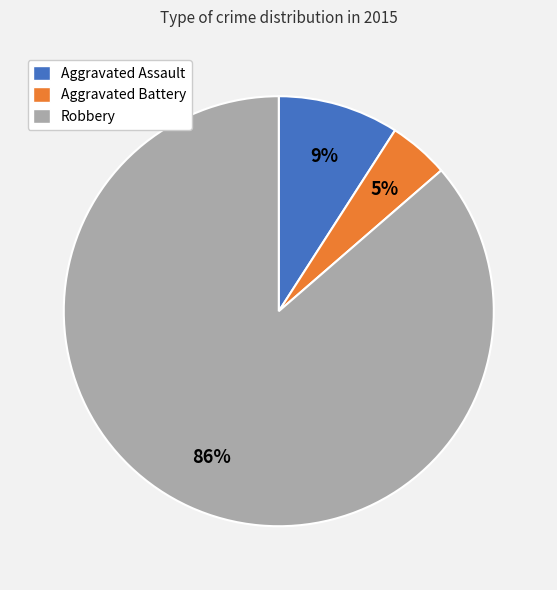

What is the smallest slice in the pie chart?

Aggravated Battery